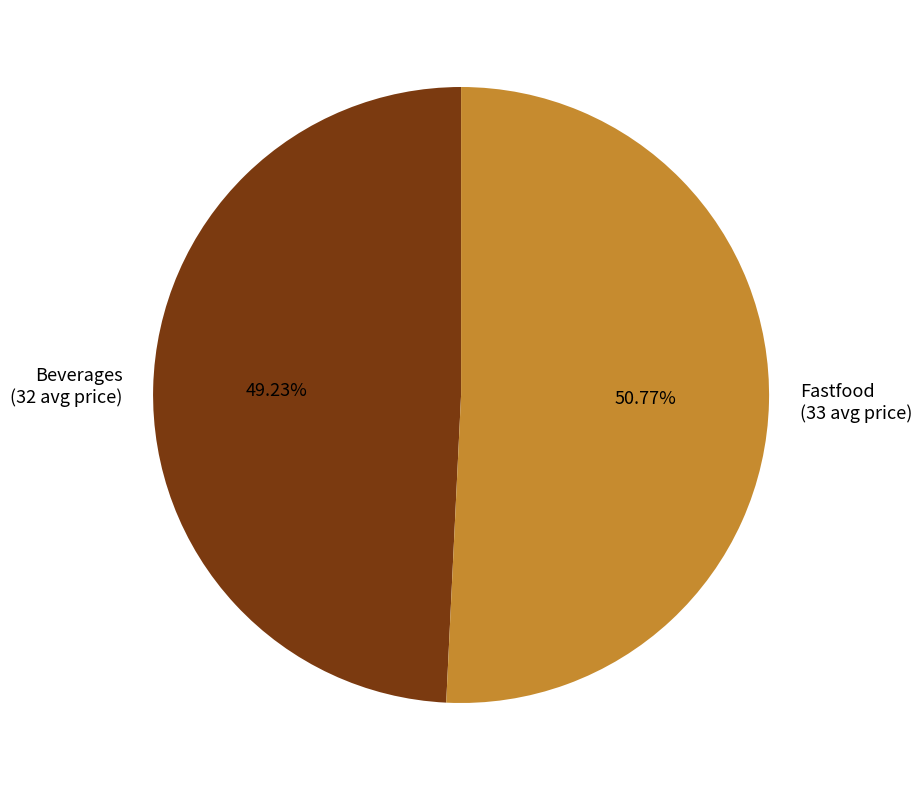

What is the ratio of the value at Beverages to the value at Fastfood?

1.0